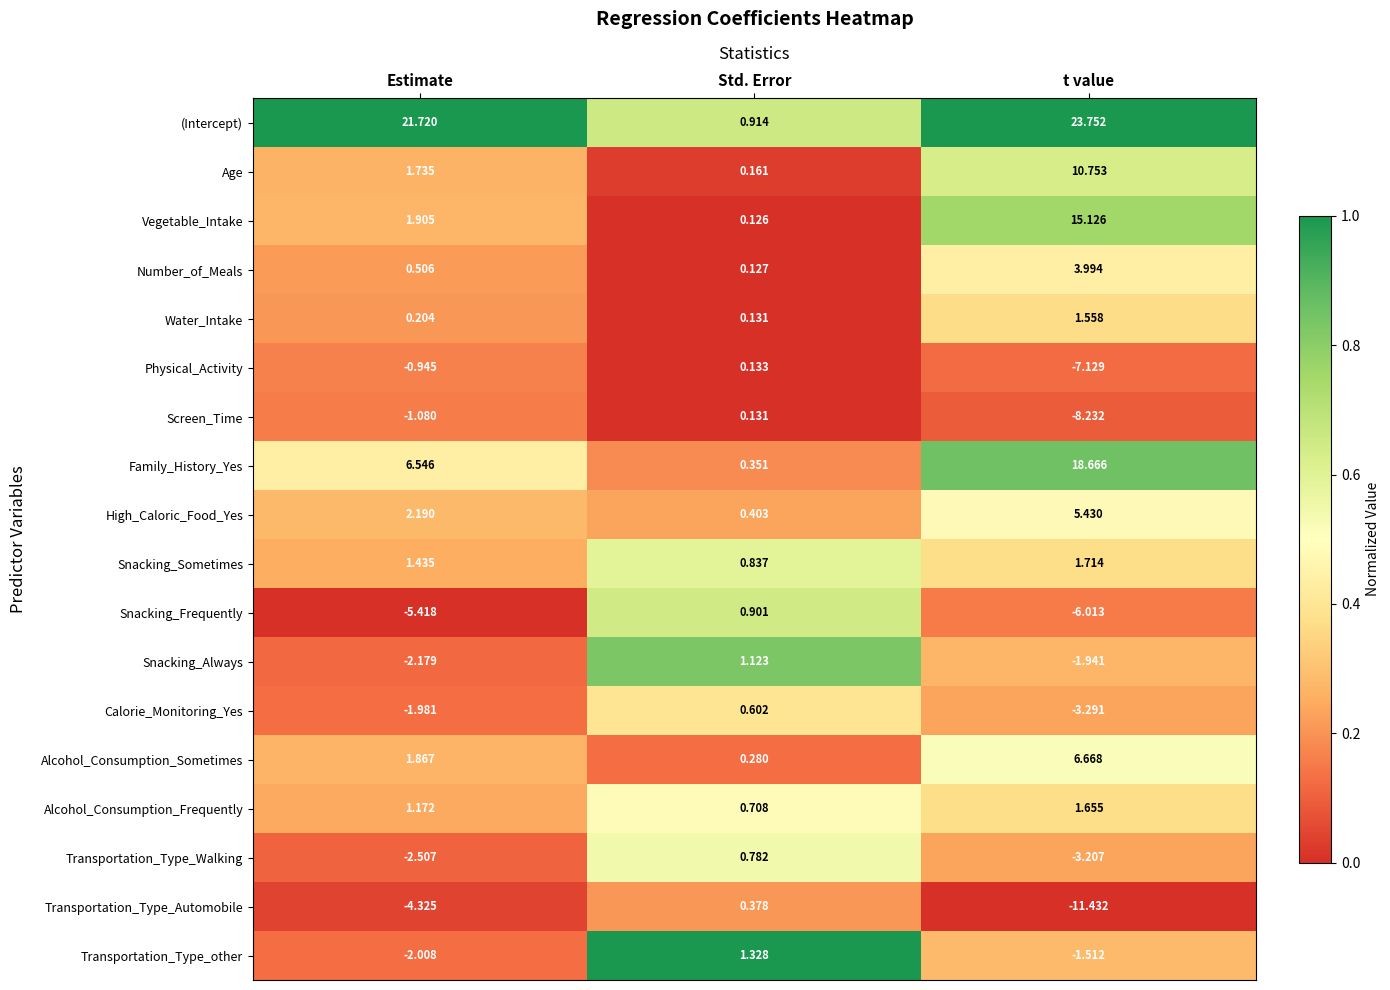

Between Estimate and t value, which series saw the biggest shift?

Vegetable_Intake